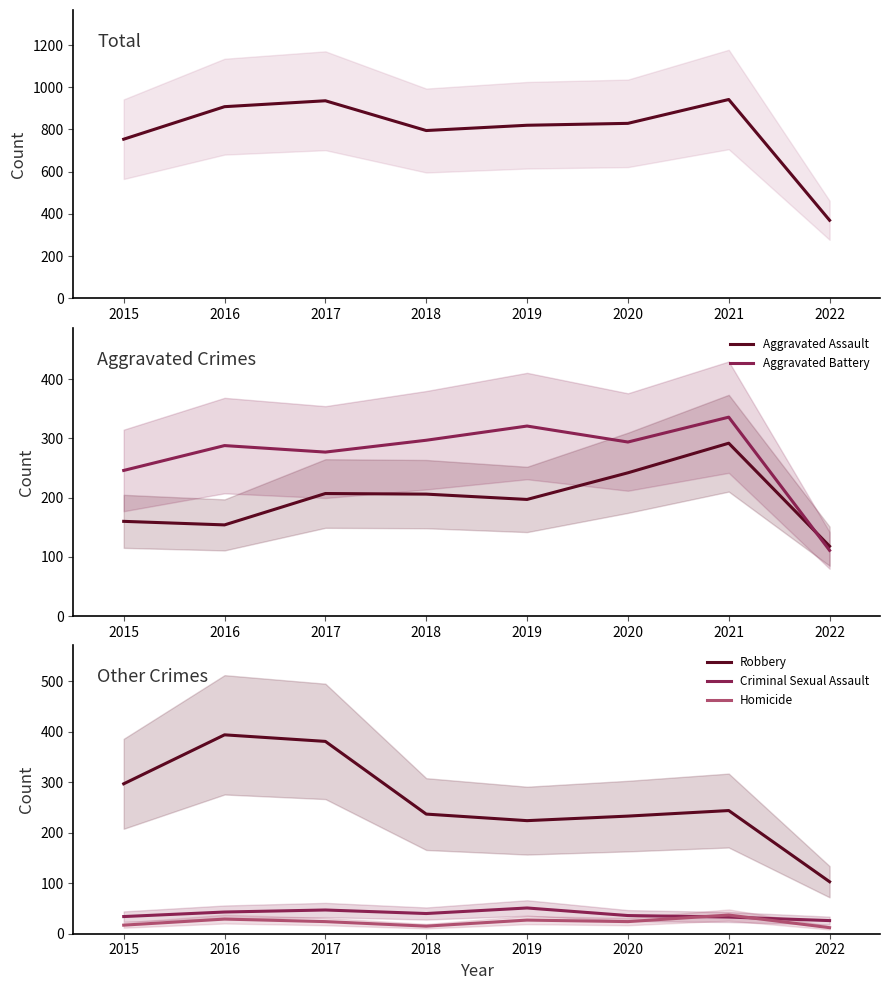

What is the average value of the Aggravated Battery series?

271